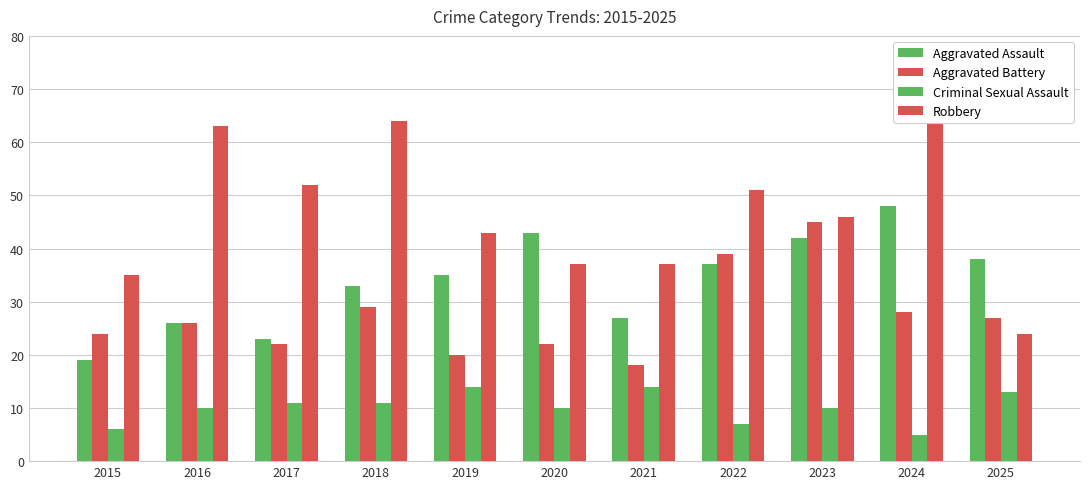

How many data points does each series have?

11